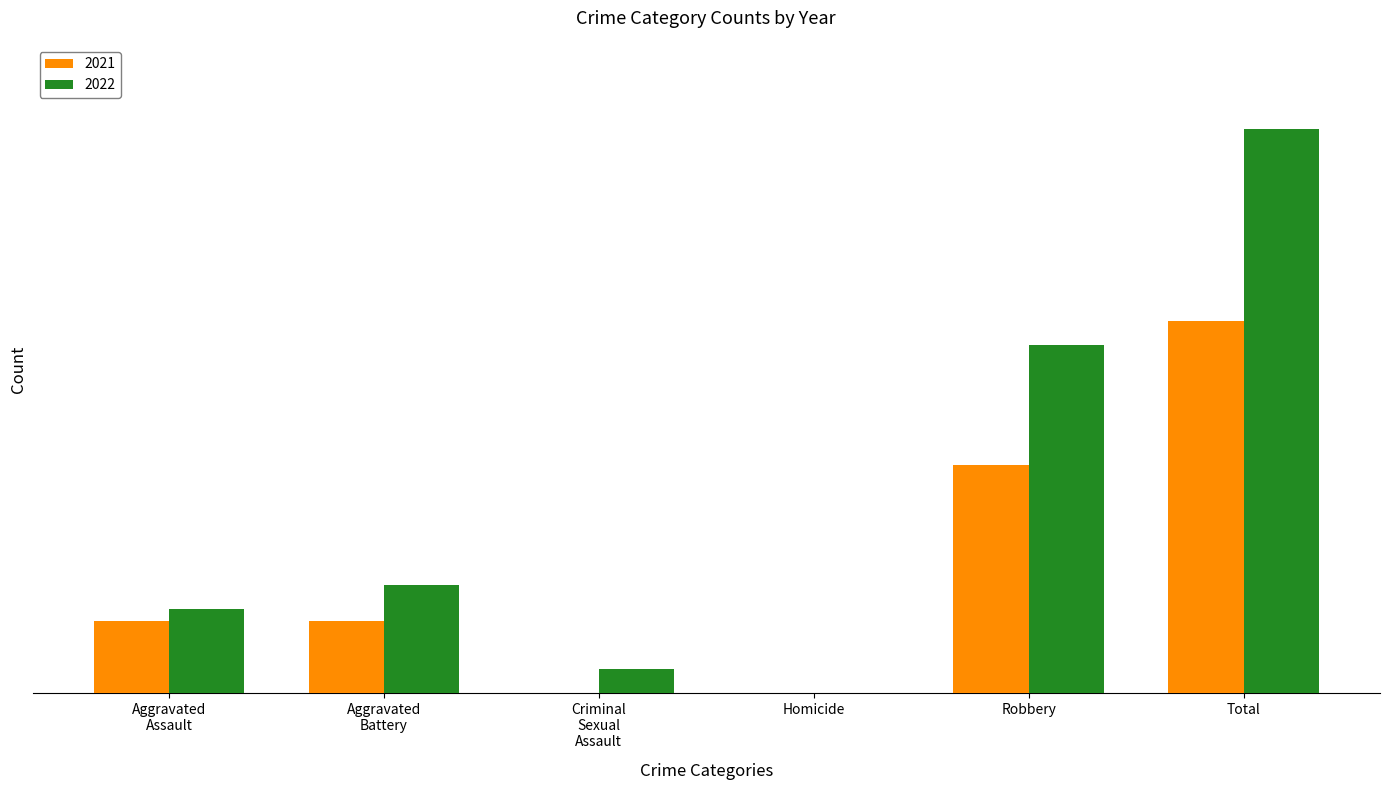

What is the difference between the maximum and minimum values in the 2021 series?

31